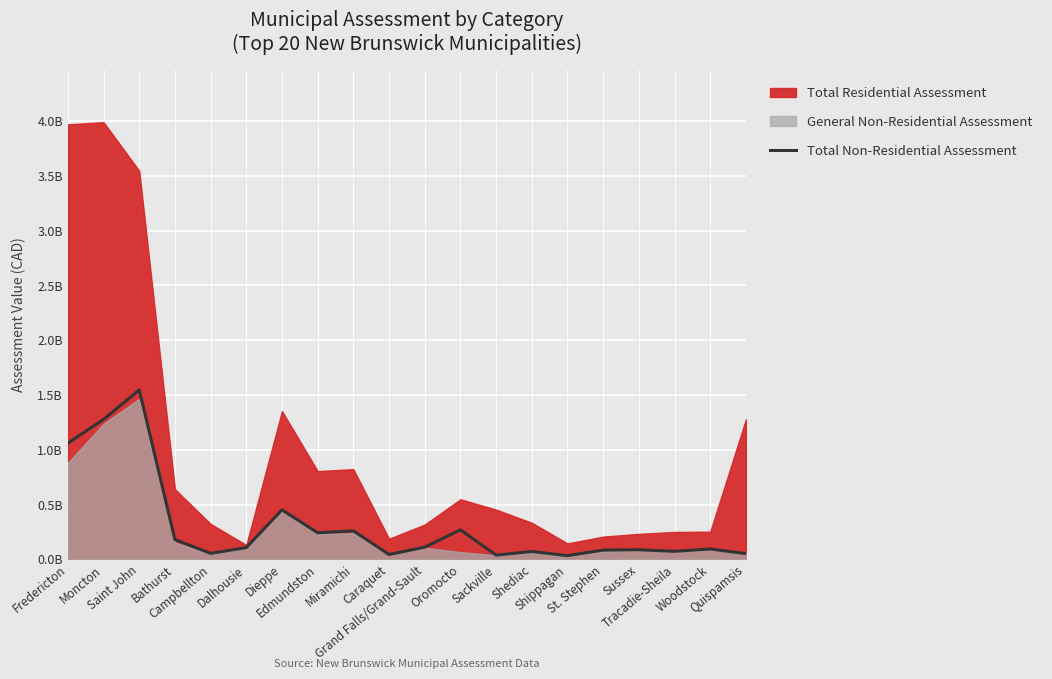

What is the sum of all values?

6133913800